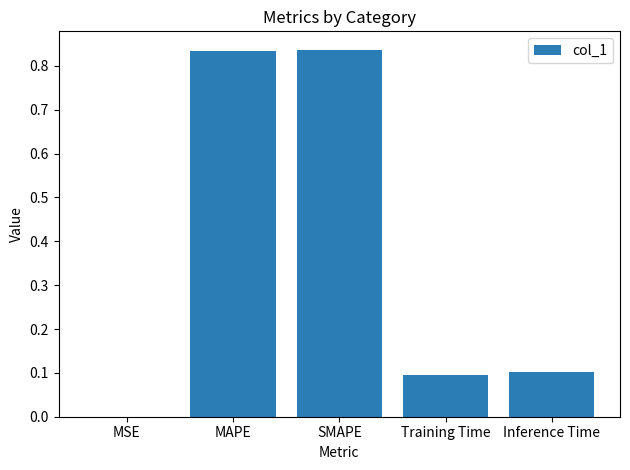

What is the sum of the values at Inference Time and MAPE?

0.9